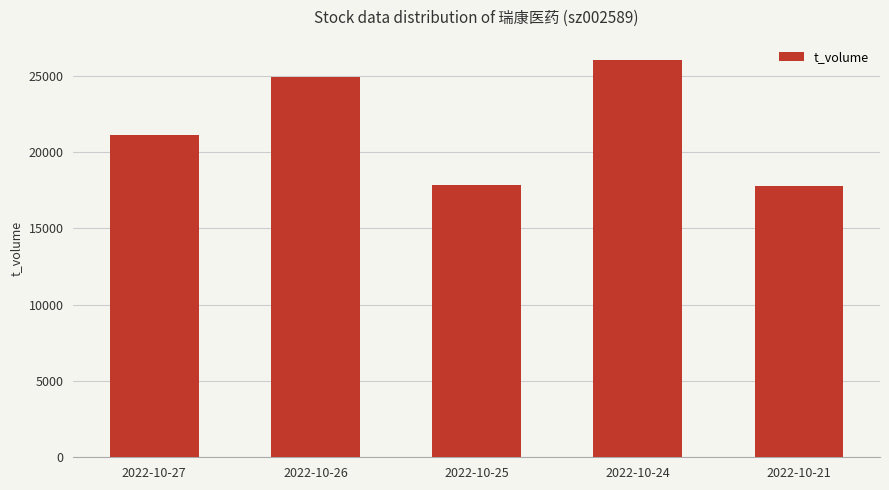

Which has a higher value, 2022-10-21 or 2022-10-26?

2022-10-26